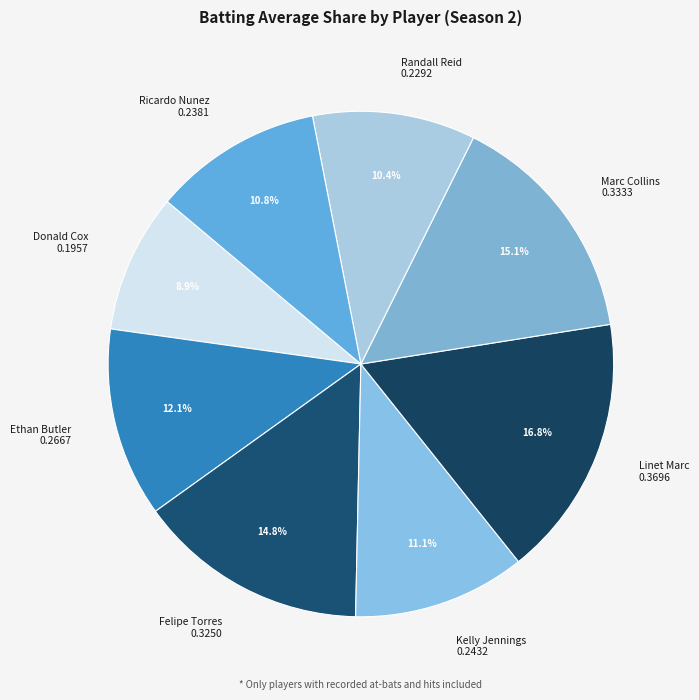

Do Randall Reid 0.2292 and Felipe Torres 0.3250 together represent more than half of the pie?

No